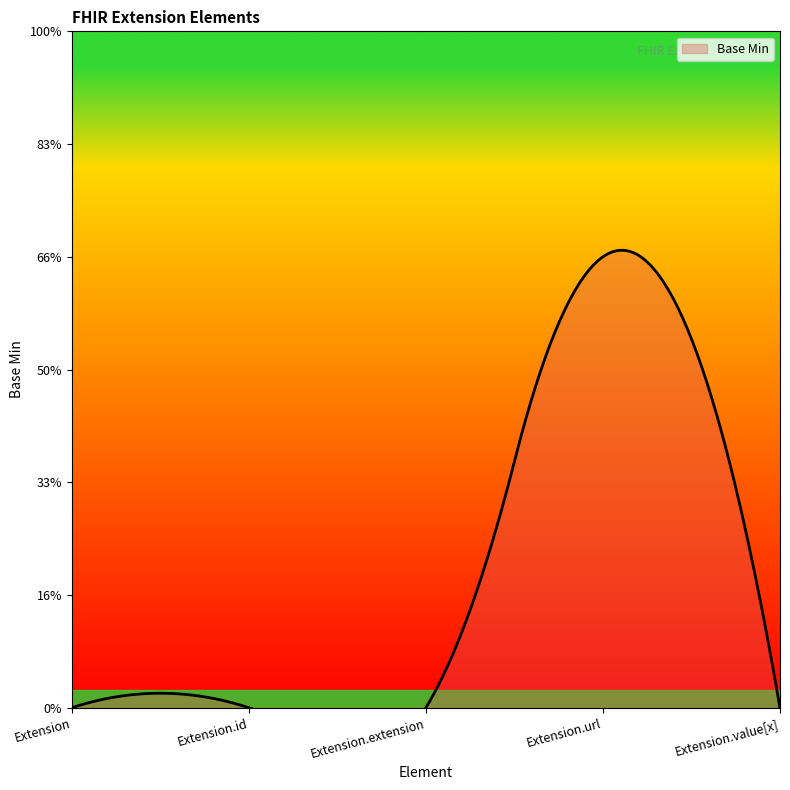

The value at Extension.extension is 0. True or false?

True